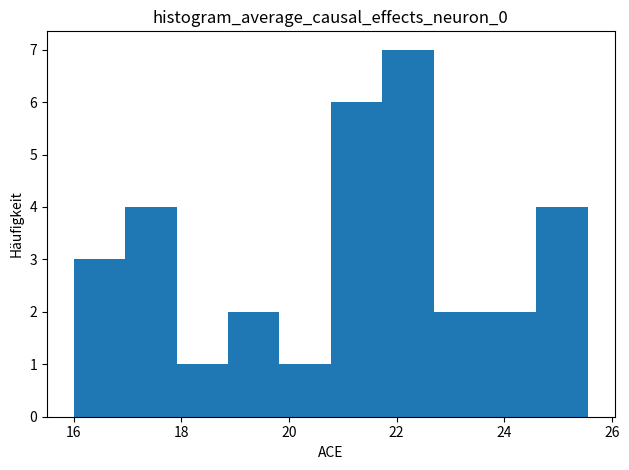

Reading left to right, list every bar in this chart as the range it spans on the x-axis followed by its height. Neither the bar edges nor the heights are printed on the chart, so give them approximately, as read against the axes.

16.0 to 17.0: 3
17.0 to 18.0: 4
18.0 to 18.8: 1
18.8 to 19.8: 2
19.8 to 20.8: 1
20.8 to 21.8: 6
21.8 to 22.6: 7
22.6 to 23.6: 2
23.6 to 24.6: 2
24.6 to 25.6: 4